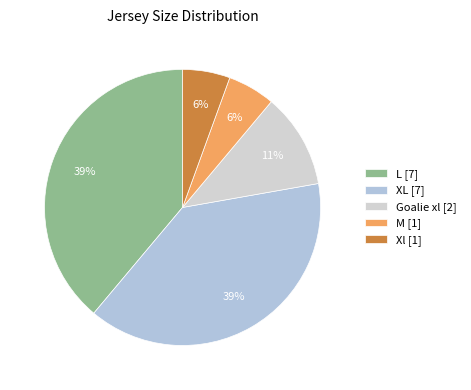

The M slice represents 1% of the pie. True or false?

False